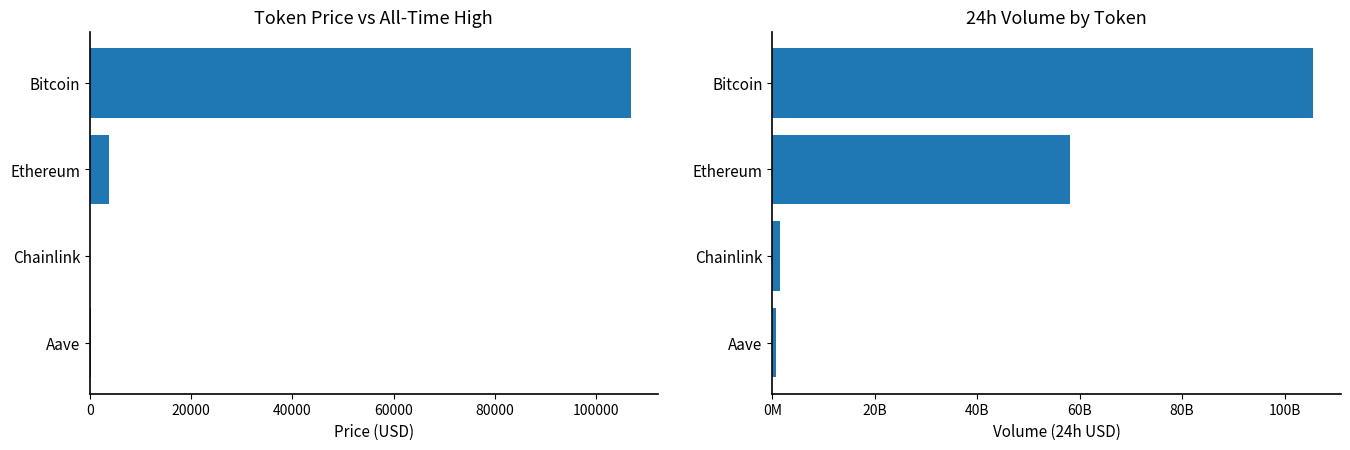

What are all the series names shown in the legend?

price, volume24h